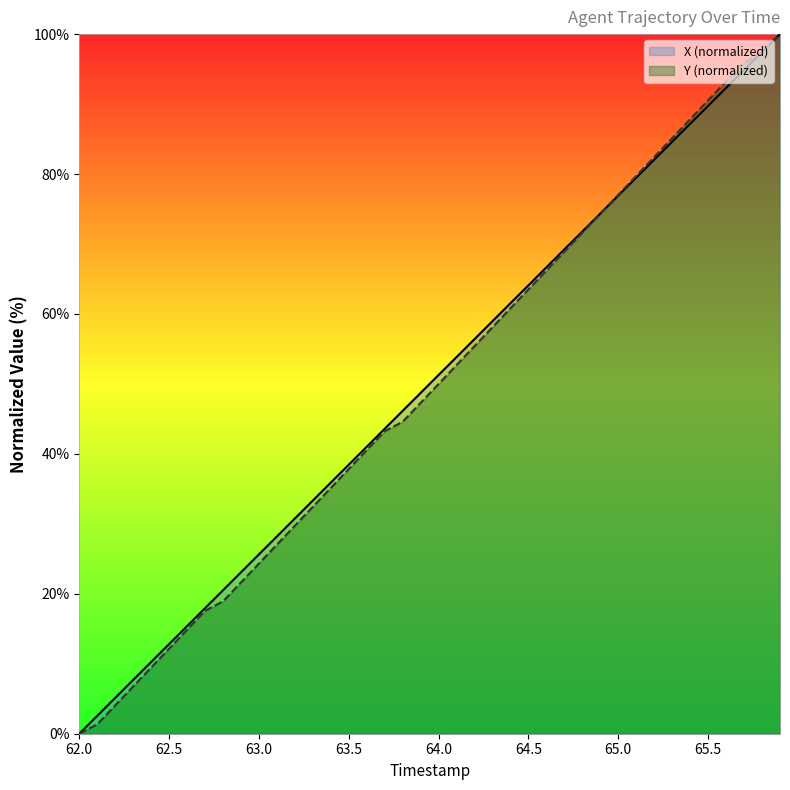

True or false: X (normalized) has more than 2 points higher than both neighbors.

False